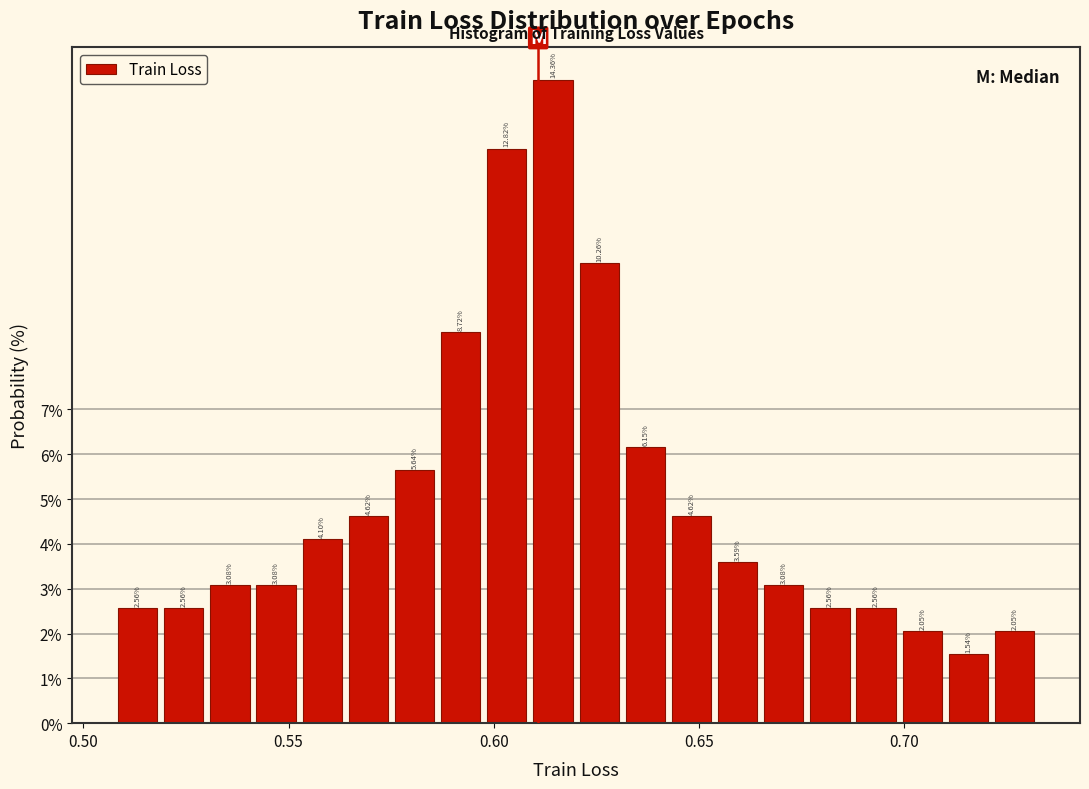

Around what value on the x-axis is the tallest bar? Give the approximate position of its centre, as read against the axis.

0.615